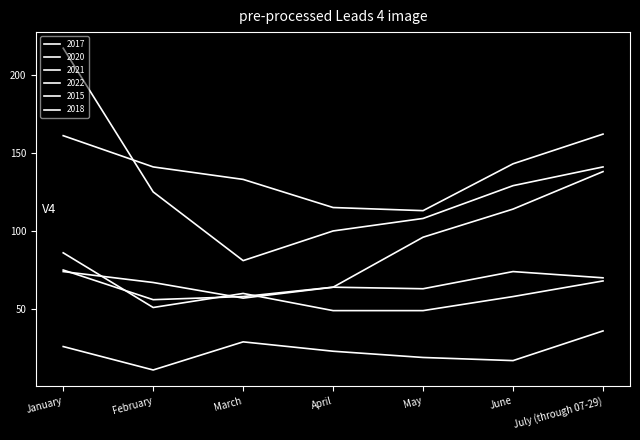

What is the value of the 2018 point at the 5th from the left?

49